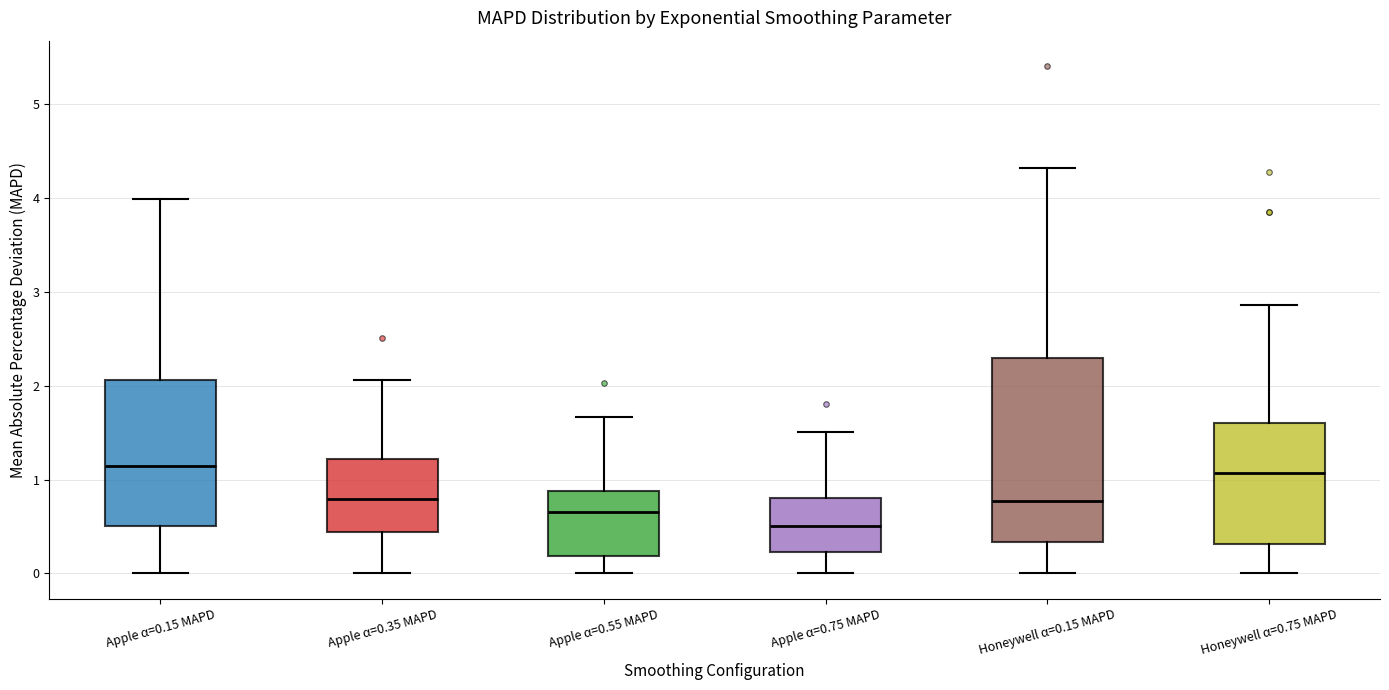

Where is the lower edge of the box for Apple α=0.55 MAPD on the y-axis? The values are not printed on the chart, so give them approximately, as read against the axis.

0.2